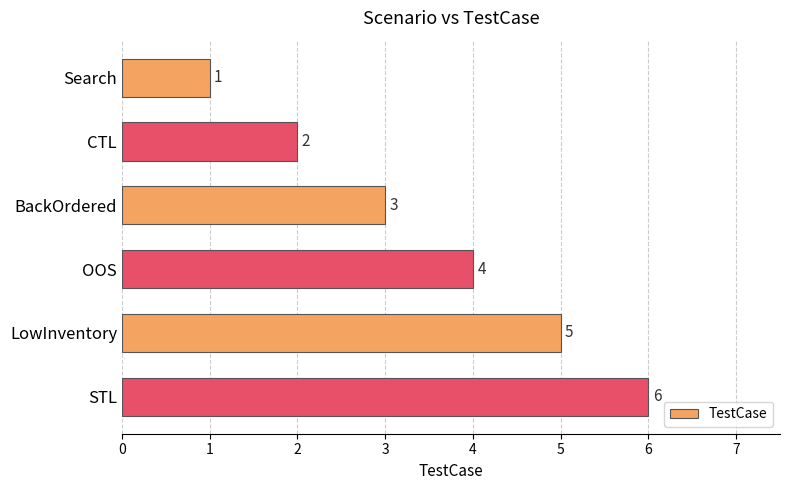

What is the greatest value displayed?

6